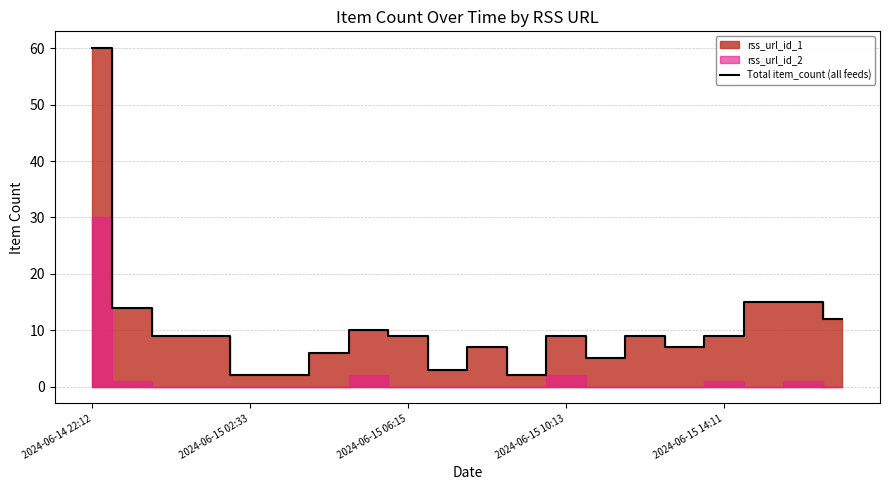

How many interior local valleys (lower than both neighbors) does the data have?

4